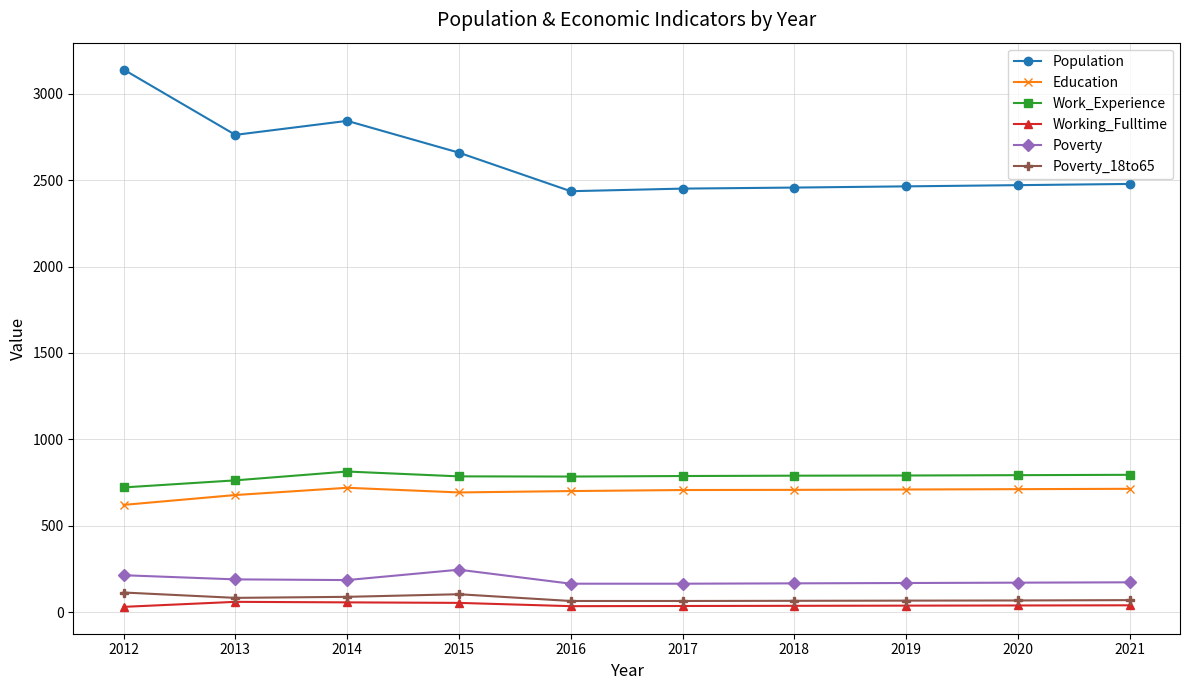

True or false: Population and Education cross at least once.

False